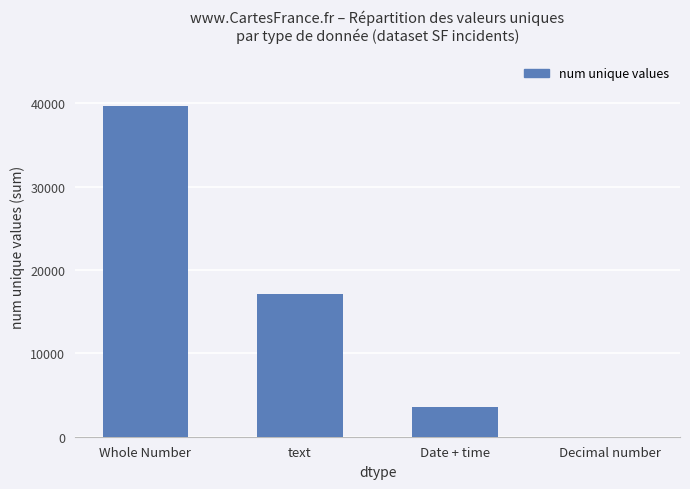

True or false: the data shows 5382 at Date + time.

False